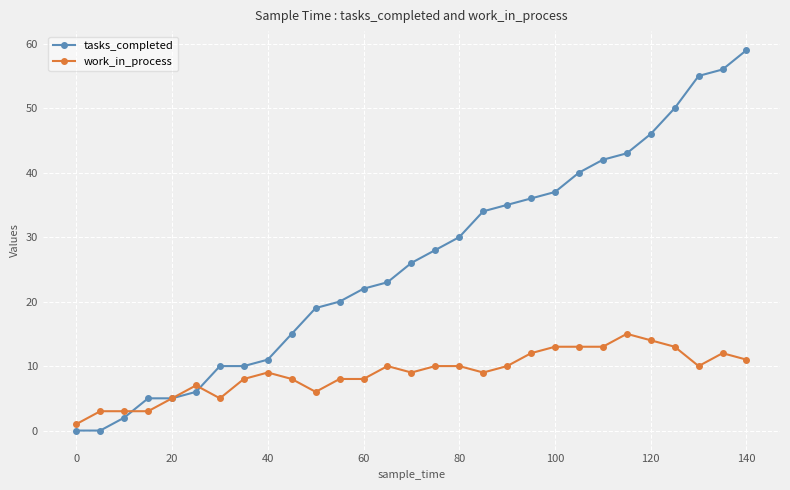

What is the average value of the work_in_process series?

9